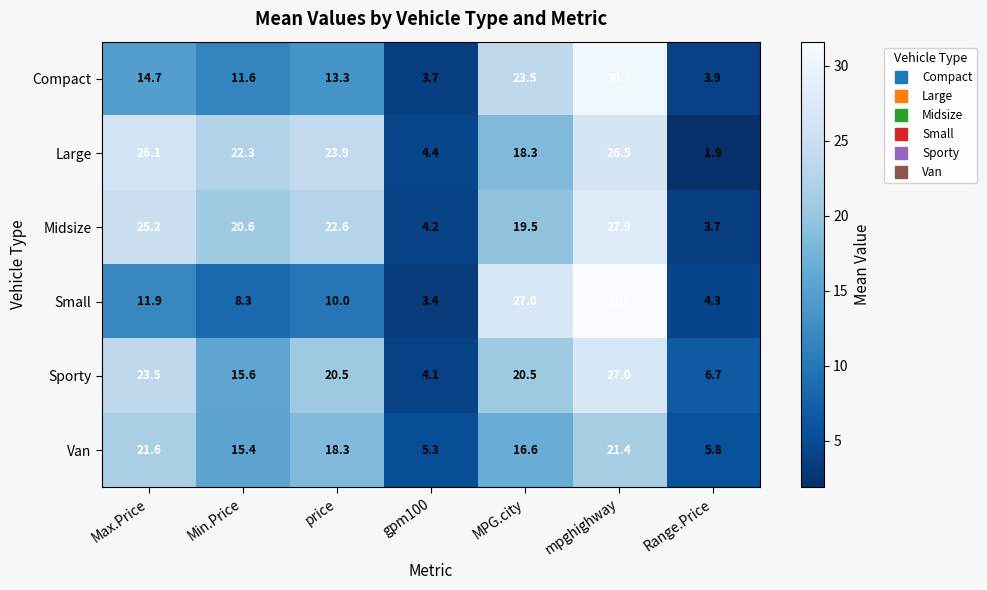

What is the difference between the highest and lowest values at mpghighway?

10.2